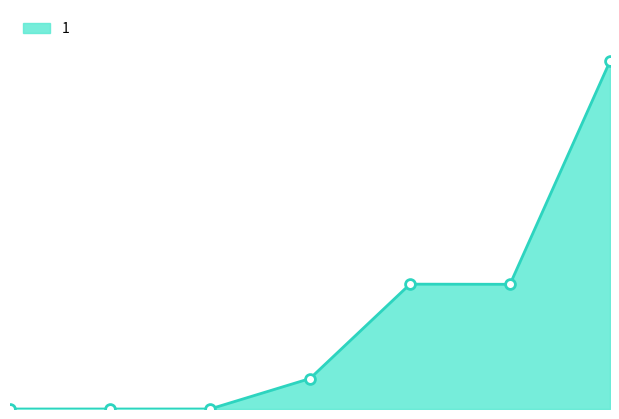

Does the chart have visible grid lines?

No